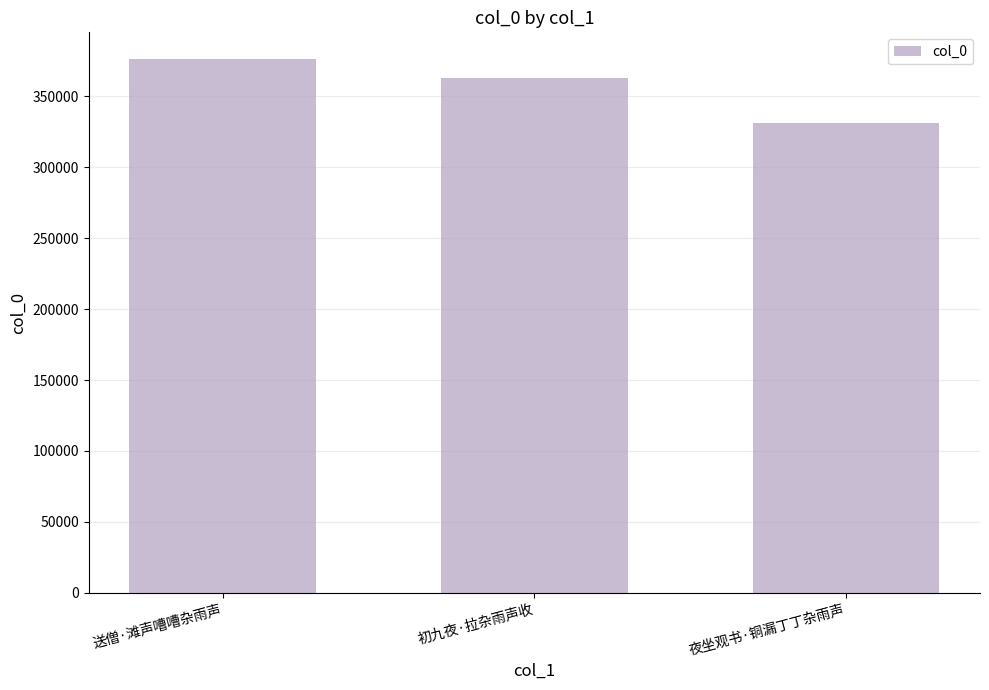

Are the bars horizontal?

No